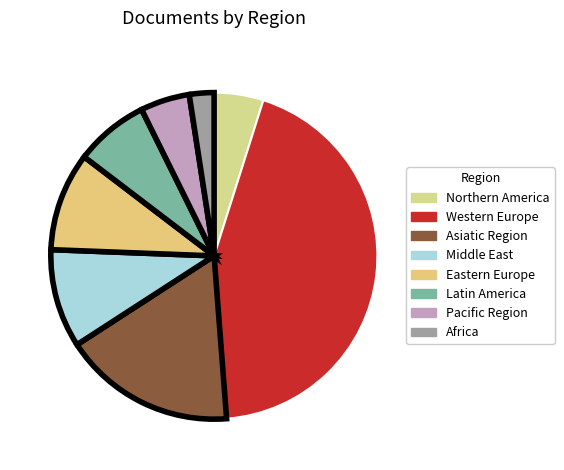

The Northern America slice represents 5% of the pie. True or false?

True